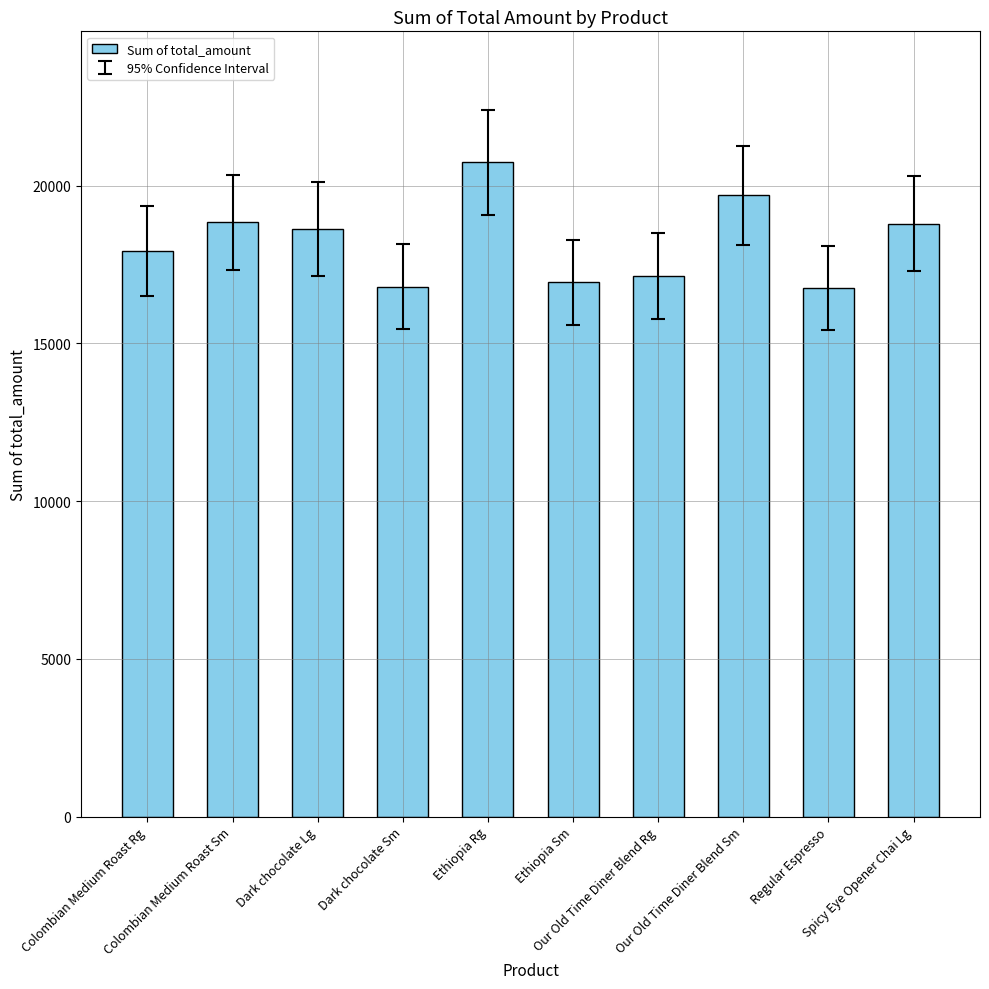

The chart shows a value of 17926.0 at Colombian Medium Roast Rg. True or false?

True